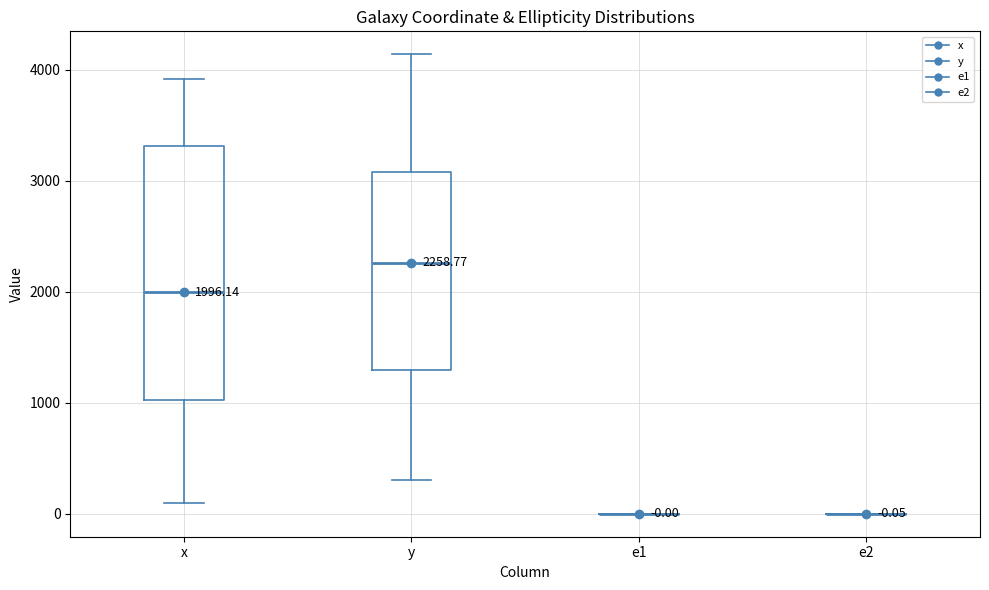

Which box is the tallest, from its lower edge to its upper edge?

x